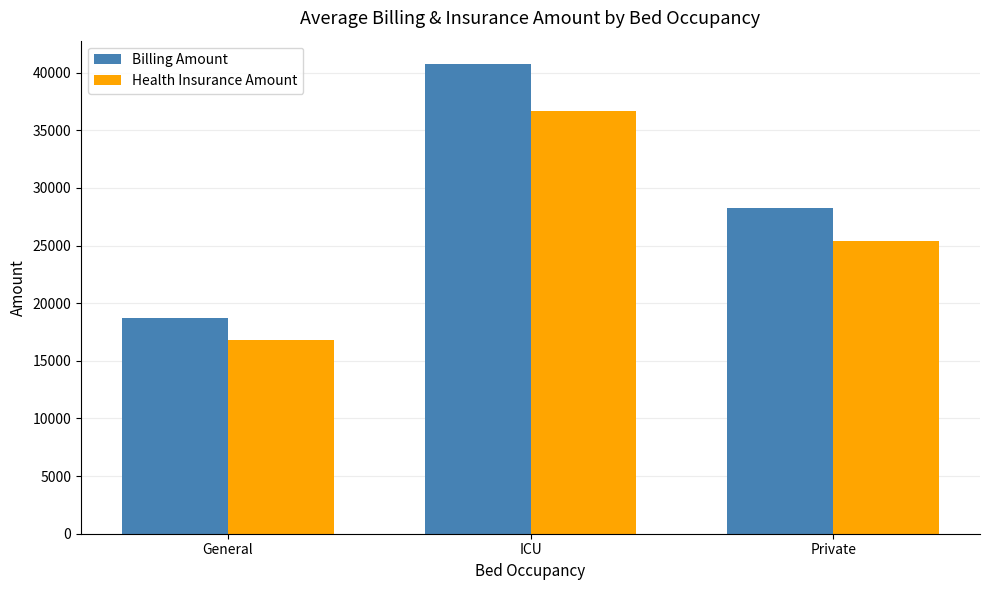

What are all the series names shown in the legend?

Billing Amount, Health Insurance Amount